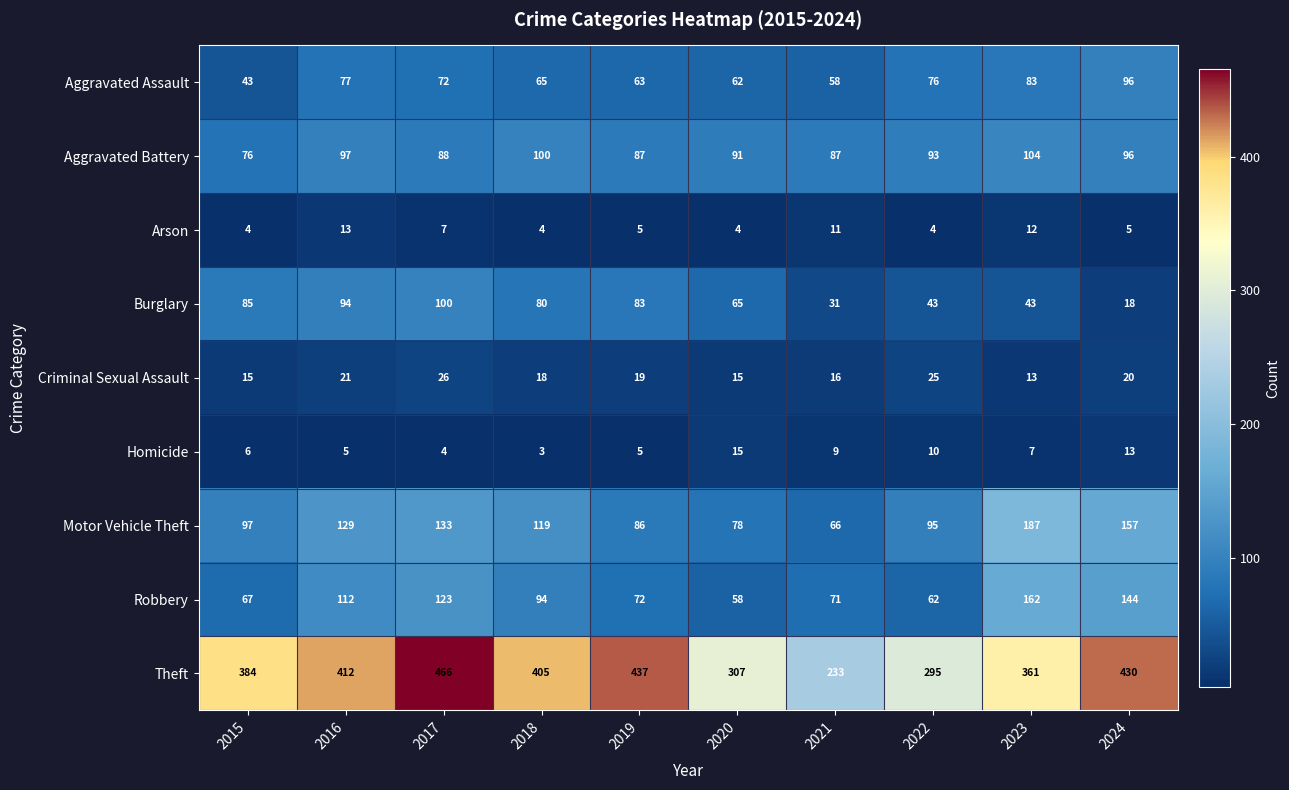

Which series changed the most between 2022 and 2023?

Robbery